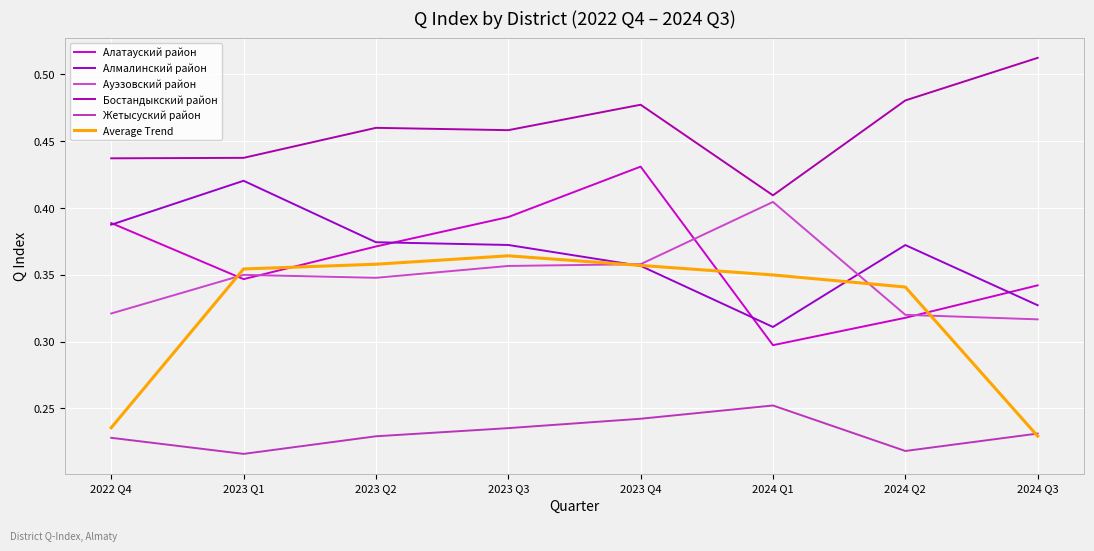

What is the average value of the Алмалинский район series?

0.4